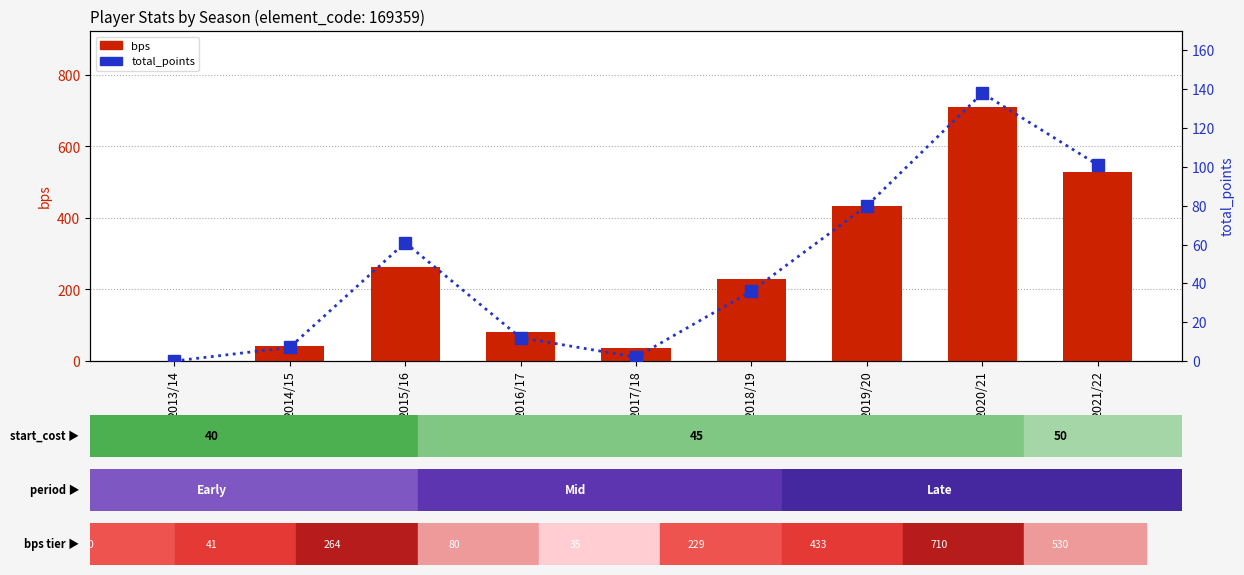

At which label does bps reach its minimum?

2013/14